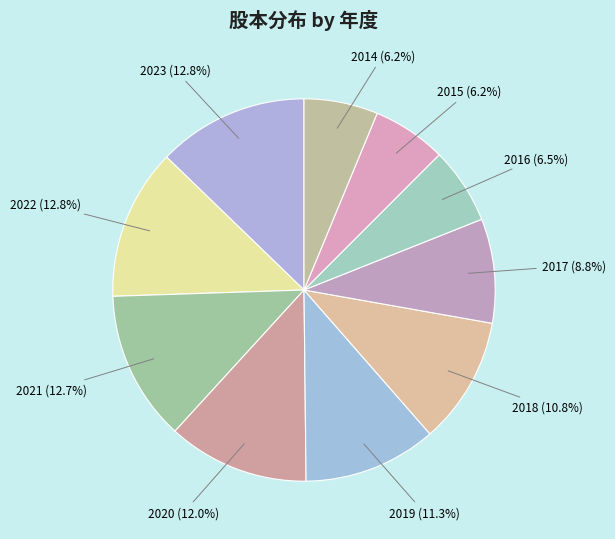

The 2023 slice represents 13% of the pie. True or false?

True